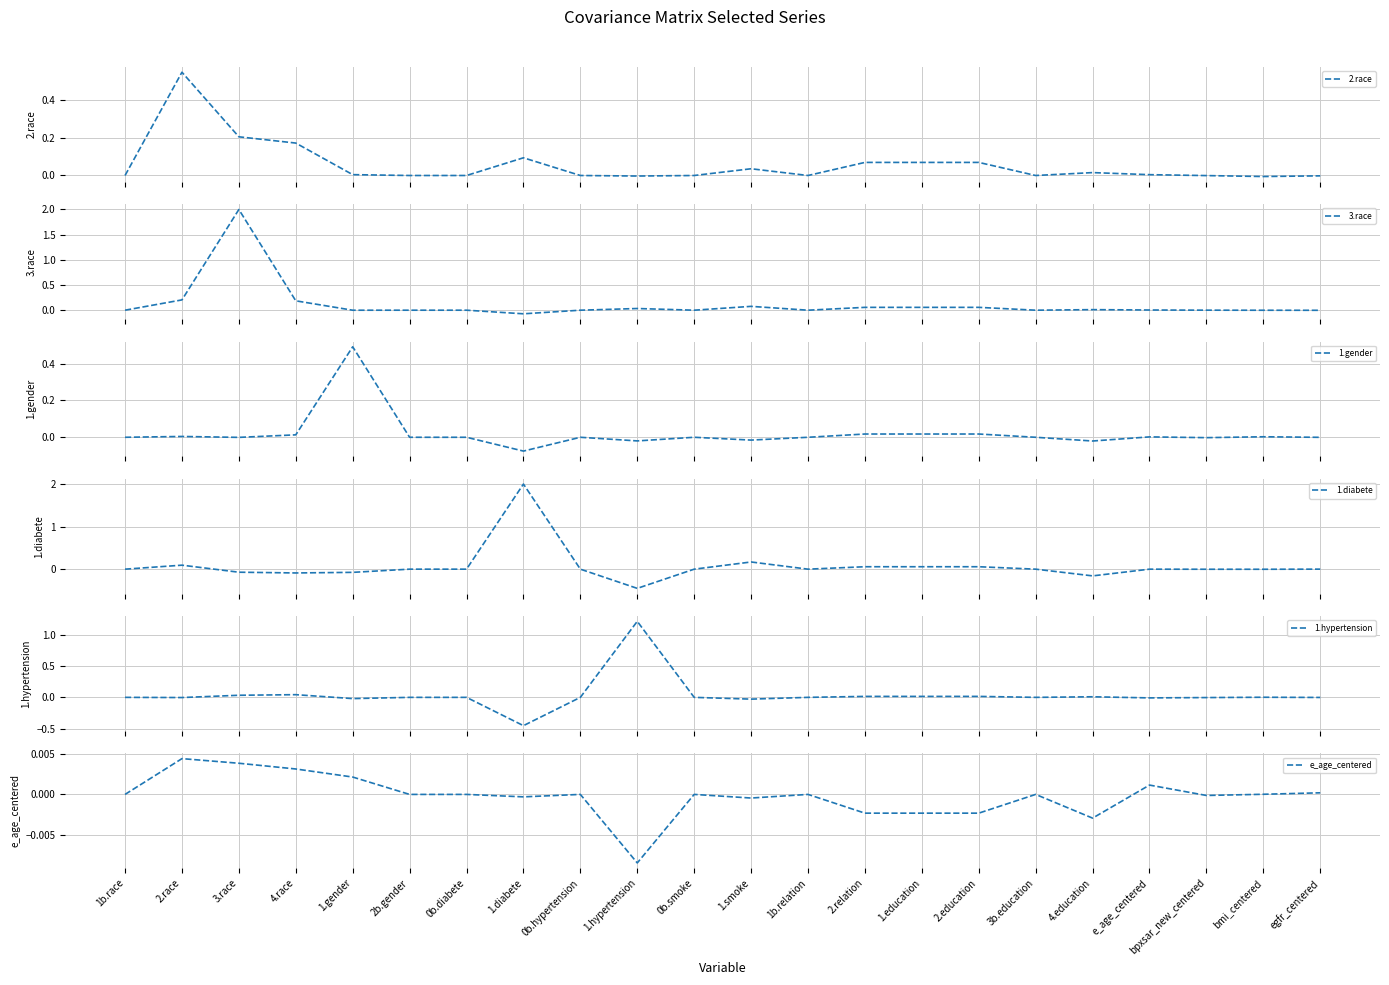

Between which two adjacent categories do e_age_centered and 1.diabete first intersect?

2.race and 3.race